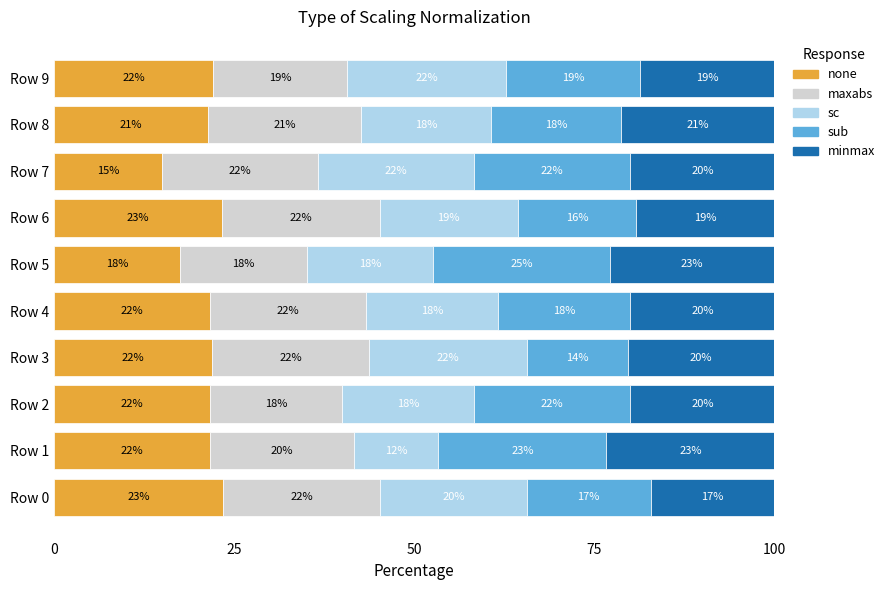

At which label does none reach its minimum?

Row 7